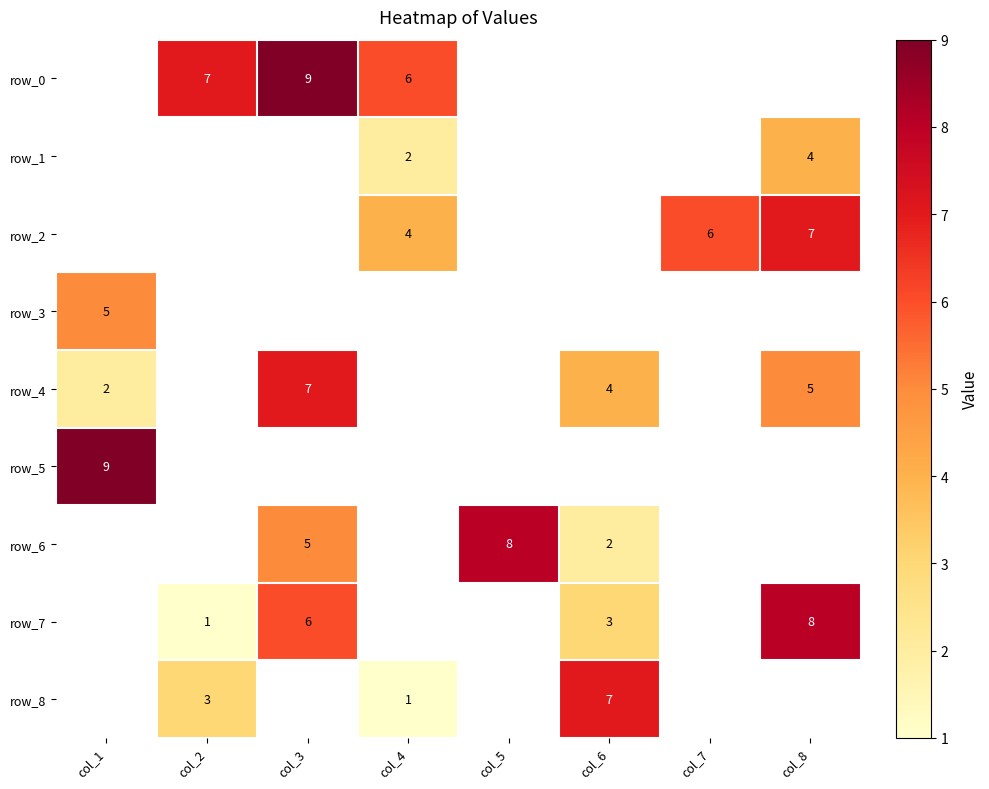

What is the maximum value shown in the chart?

9.0